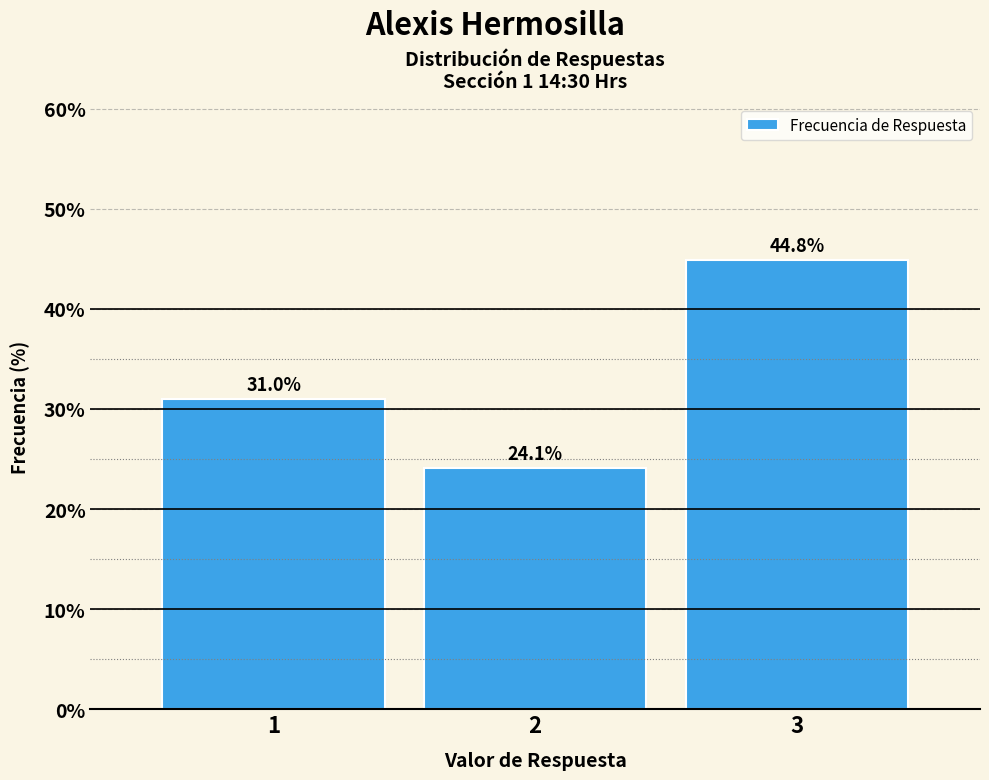

Reading right to left, extract all data points from this chart.

44.8	24.1	31.0